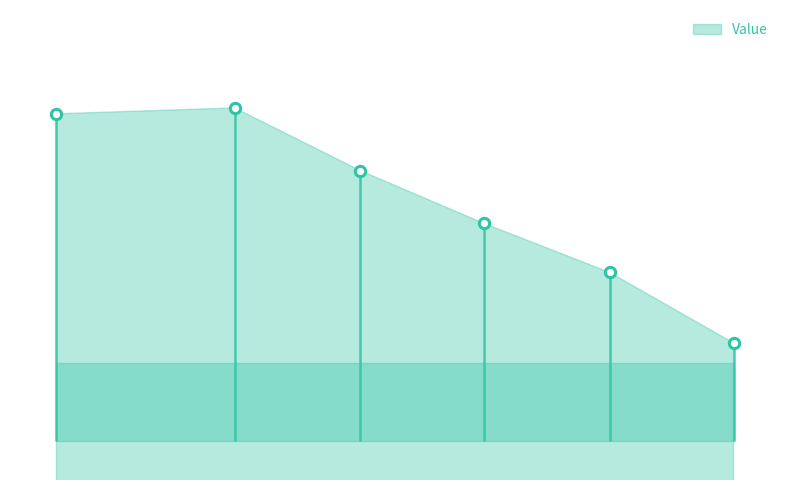

What is the ratio of the value at 4.47 to the value at 2.51?

1.0